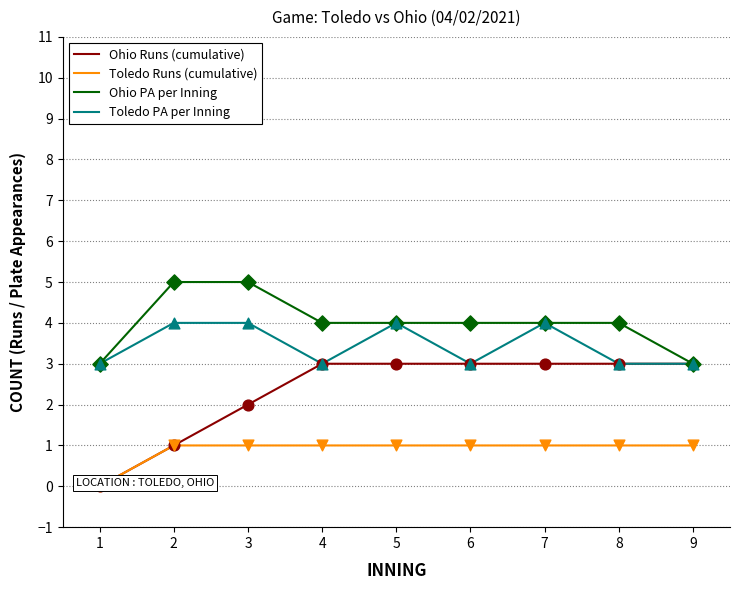

Which series contains the lowest Y value?

Ohio Runs (cumulative)